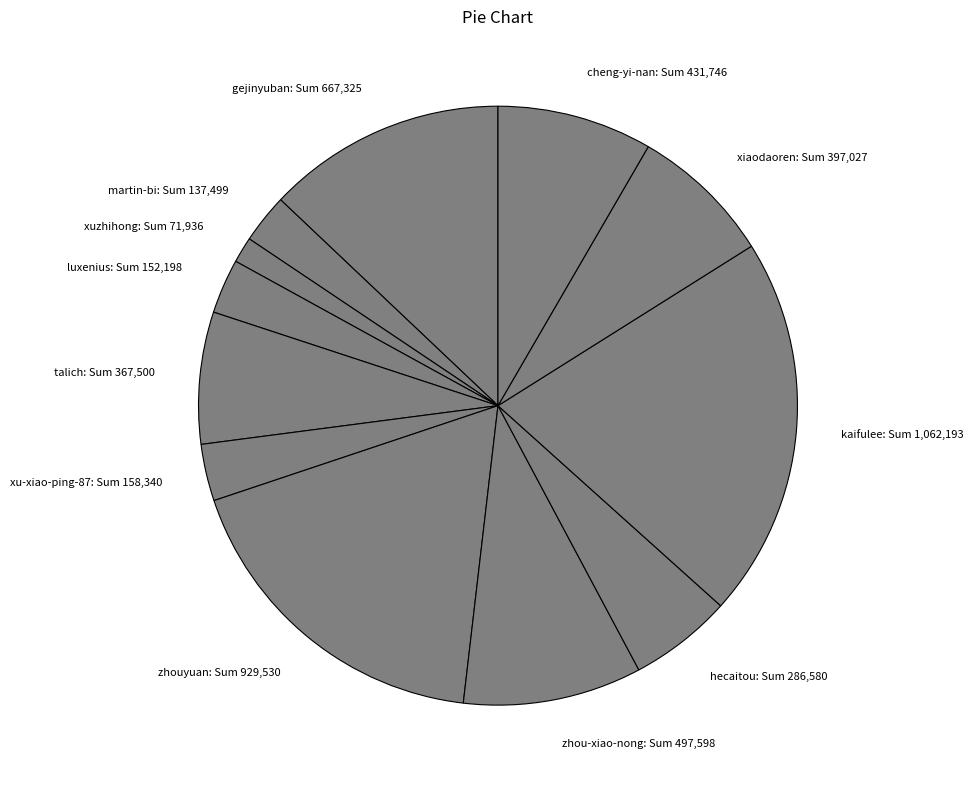

How many segments does this pie chart have?

12